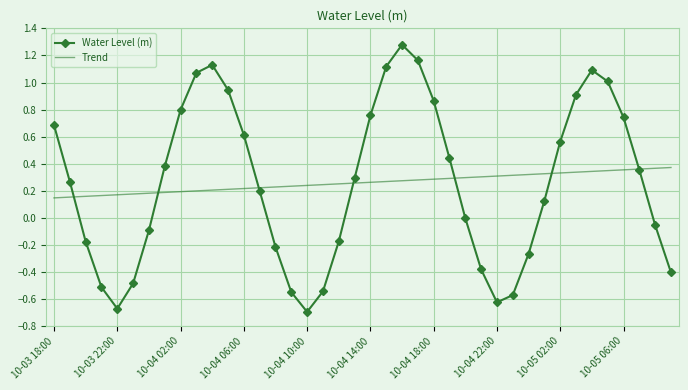

Which series has the largest range (max minus min)?

Water Level (m)